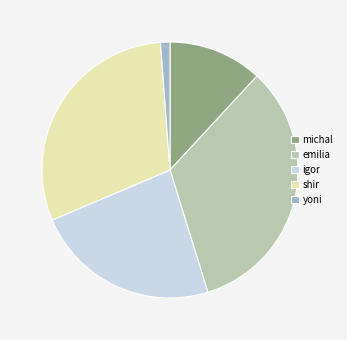

What percentage is NOT represented by emilia?

66.7%